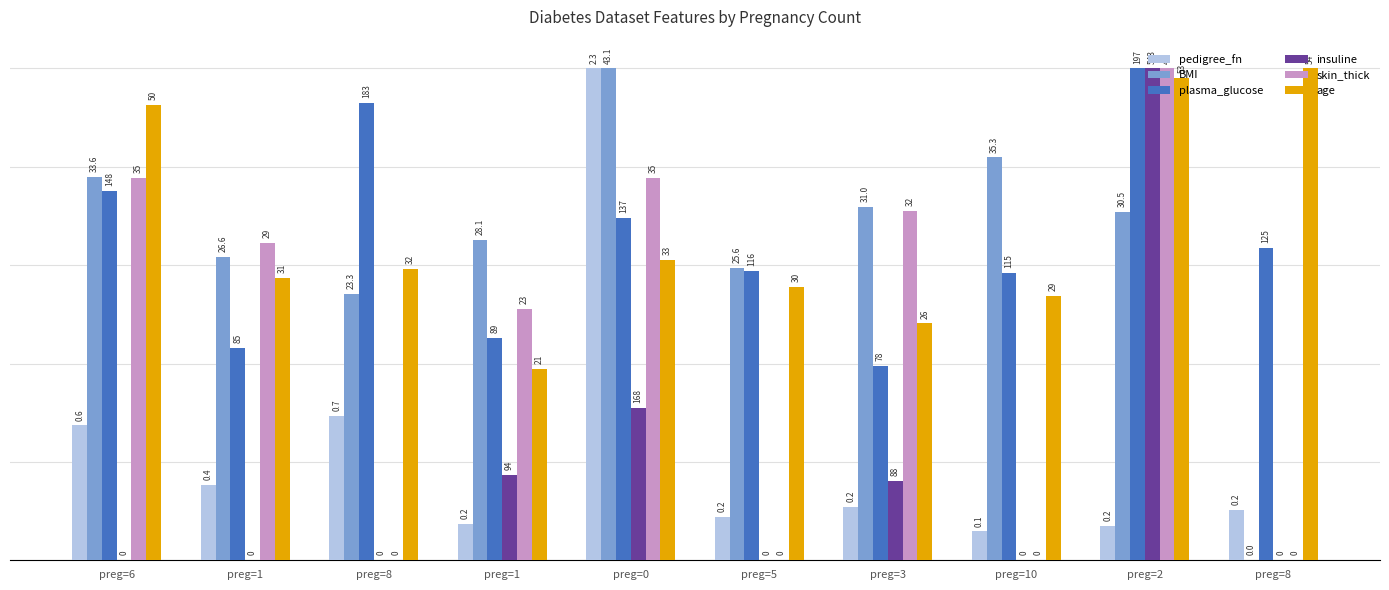

Reading left to right, transcribe all the data shown in this chart.

pedigree_fn: 0.3	0.2	0.3	0.1	1.0	0.1	0.1	0.1	0.1	0.1
BMI: 0.8	0.6	0.5	0.7	1.0	0.6	0.7	0.8	0.7	0.0
plasma_glucose: 0.8	0.4	0.9	0.5	0.7	0.6	0.4	0.6	1.0	0.6
insuline: 0.0	0.0	0.0	0.2	0.3	0.0	0.2	0.0	1.0	0.0
skin_thick: 0.8	0.6	0.0	0.5	0.8	0.0	0.7	0.0	1.0	0.0
age: 0.9	0.6	0.6	0.4	0.6	0.6	0.5	0.5	1.0	1.0